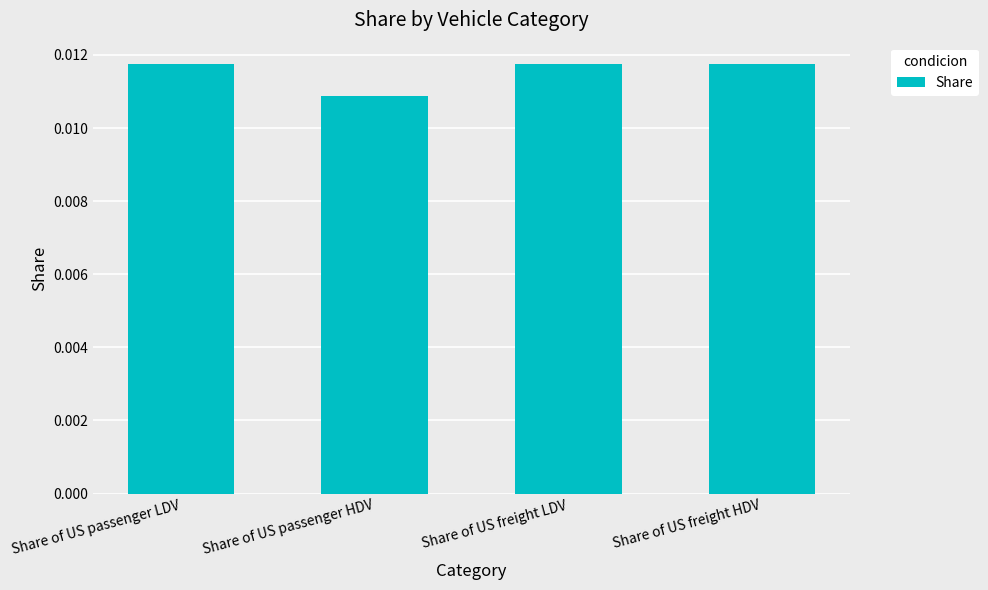

Where is the data nearest to the value 0?

Share of US passenger HDV